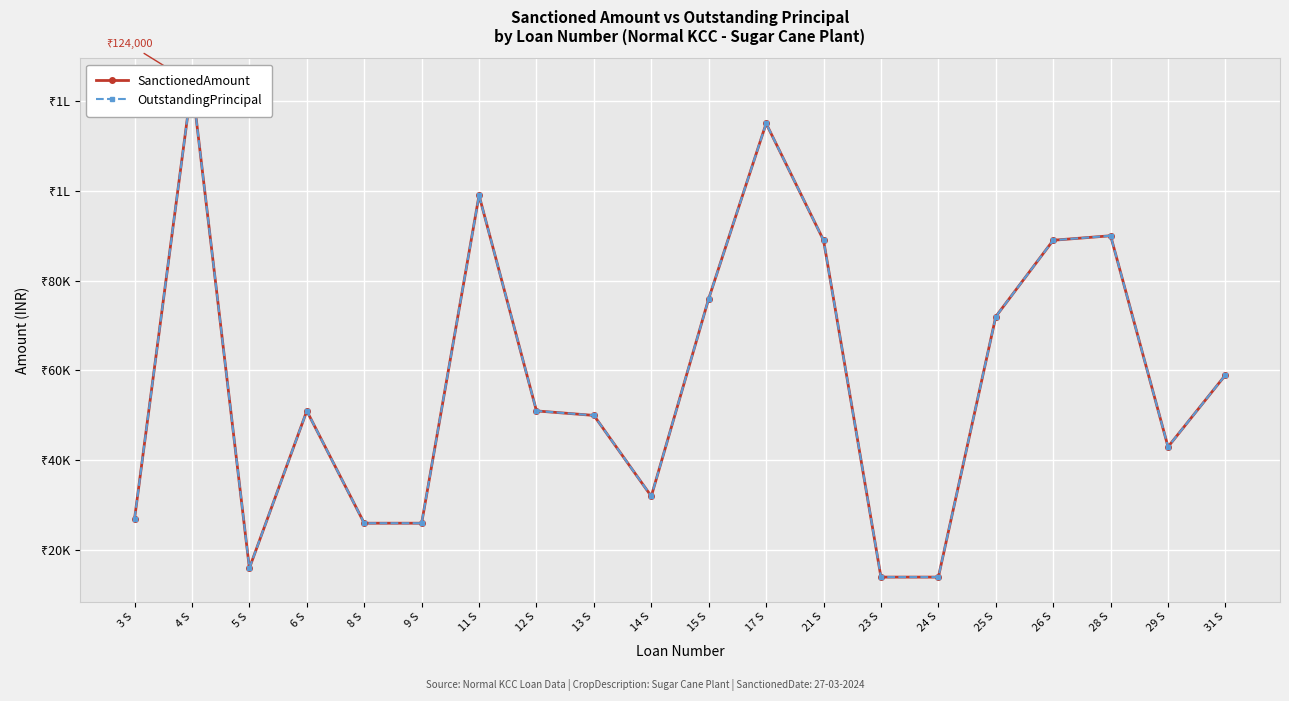

At which category is the sum across all series the highest?

4 S